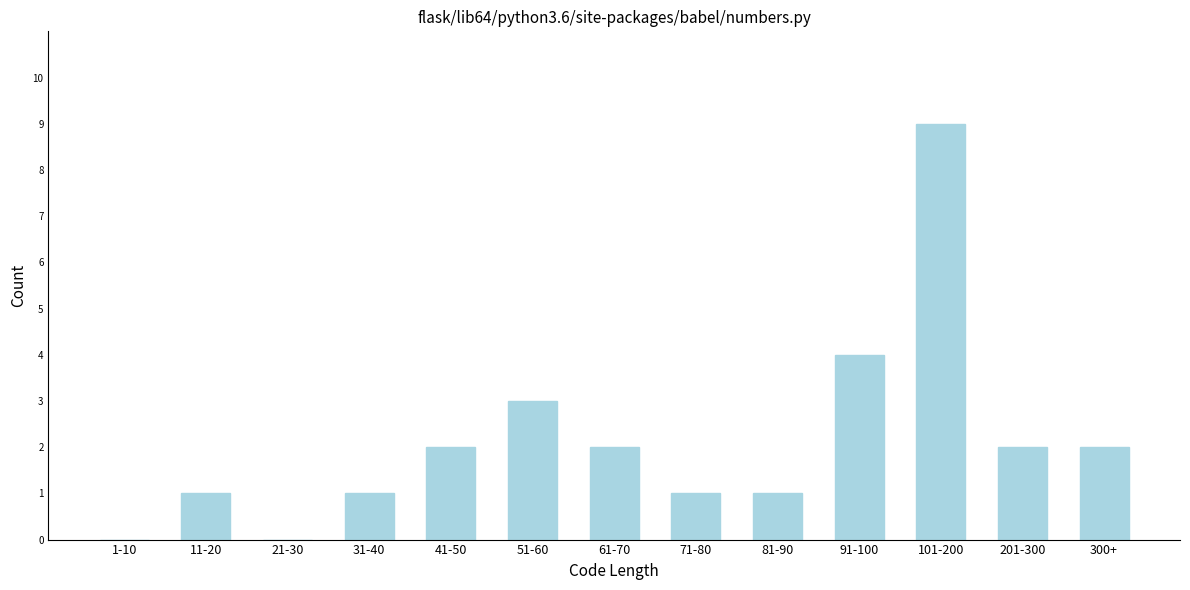

Reading left to right, what are all the values shown in this chart?

1-10=0	11-20=1	21-30=0	31-40=1	41-50=2	51-60=3	61-70=2	71-80=1	81-90=1	91-100=4	101-200=9	201-300=2	300+=2